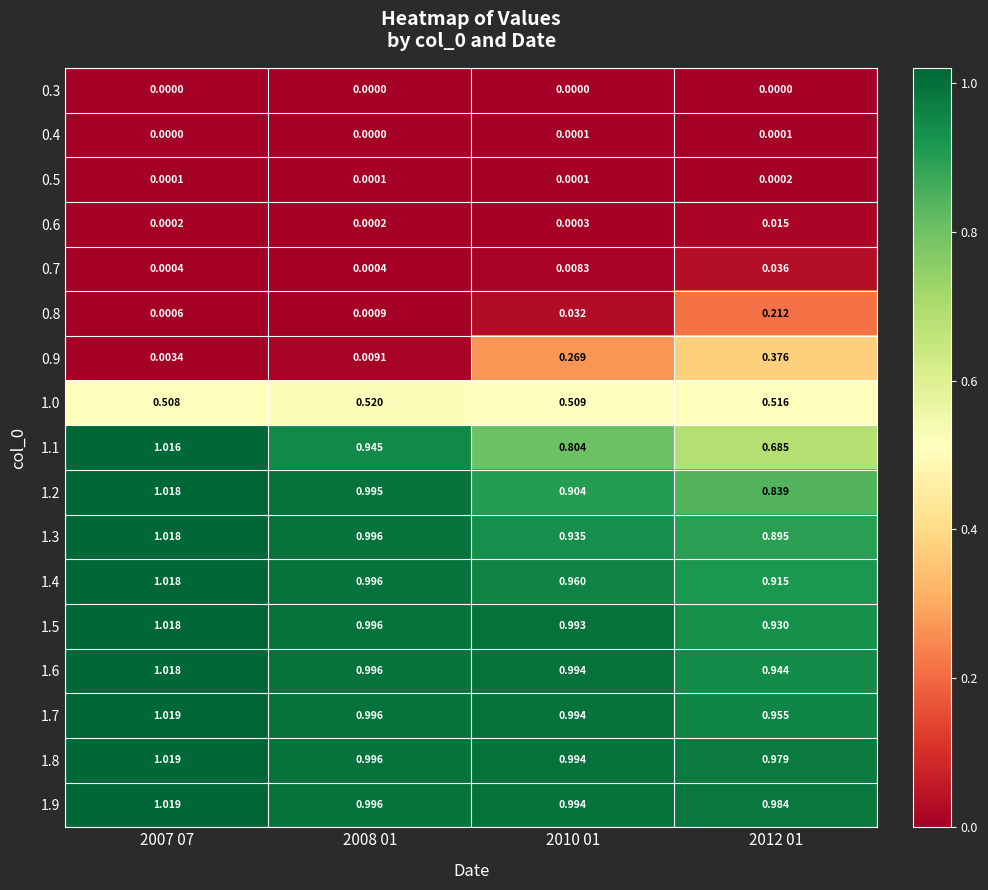

Is the value of 1.0 at 2007 07 greater than the value of 1.9 at 2008 01?

No